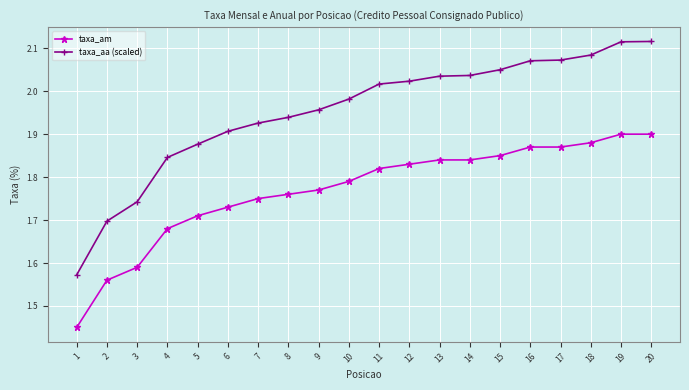

At 19, list the series in order from smallest to largest.

taxa_am, taxa_aa (scaled)